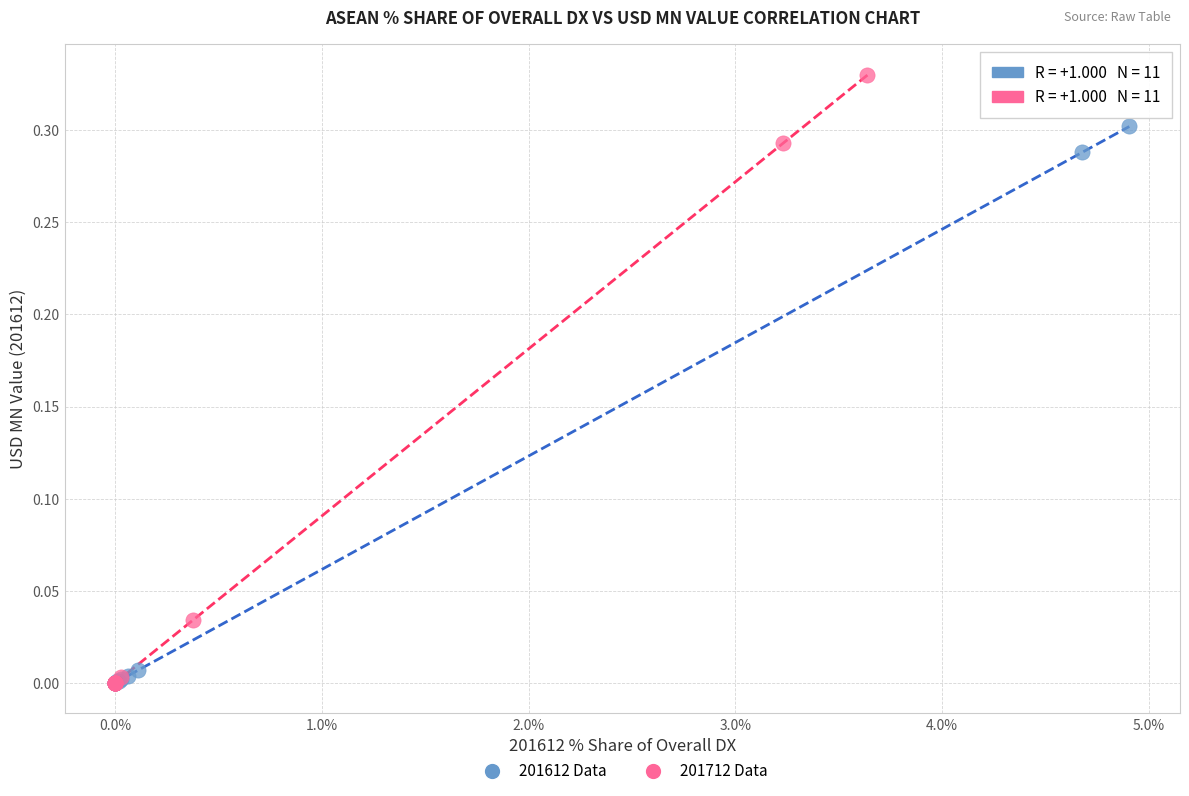

Which series contains the highest Y value?

201712 Data